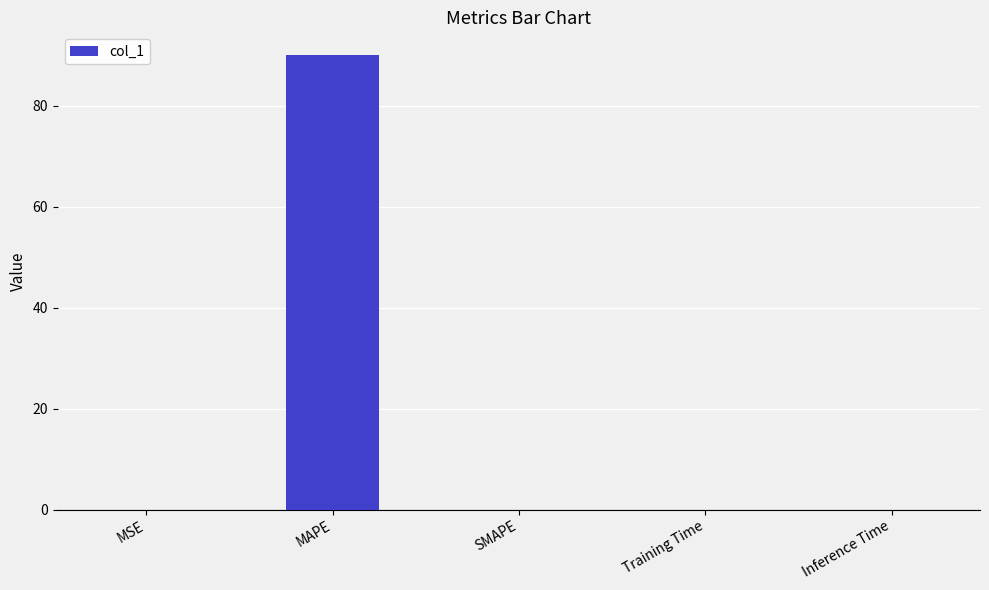

The value at MAPE is 90.0. True or false?

True